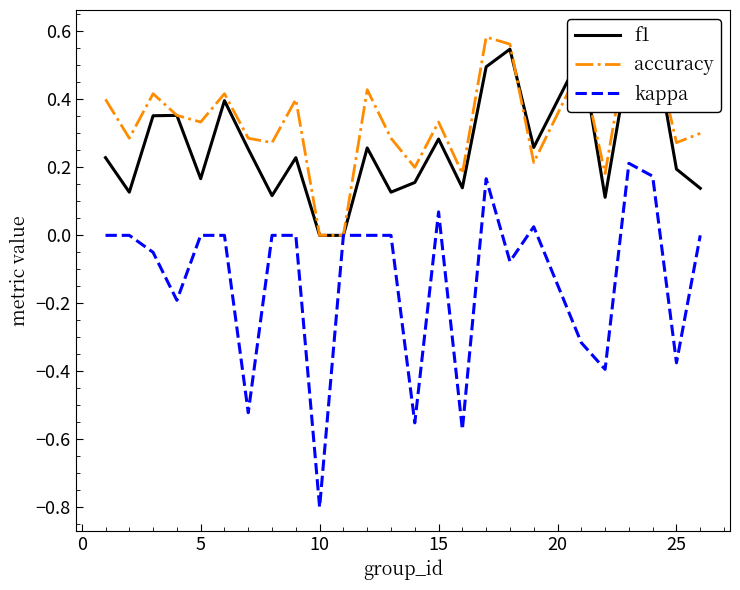

What is the difference between the second highest and second lowest values in the kappa series?

0.7